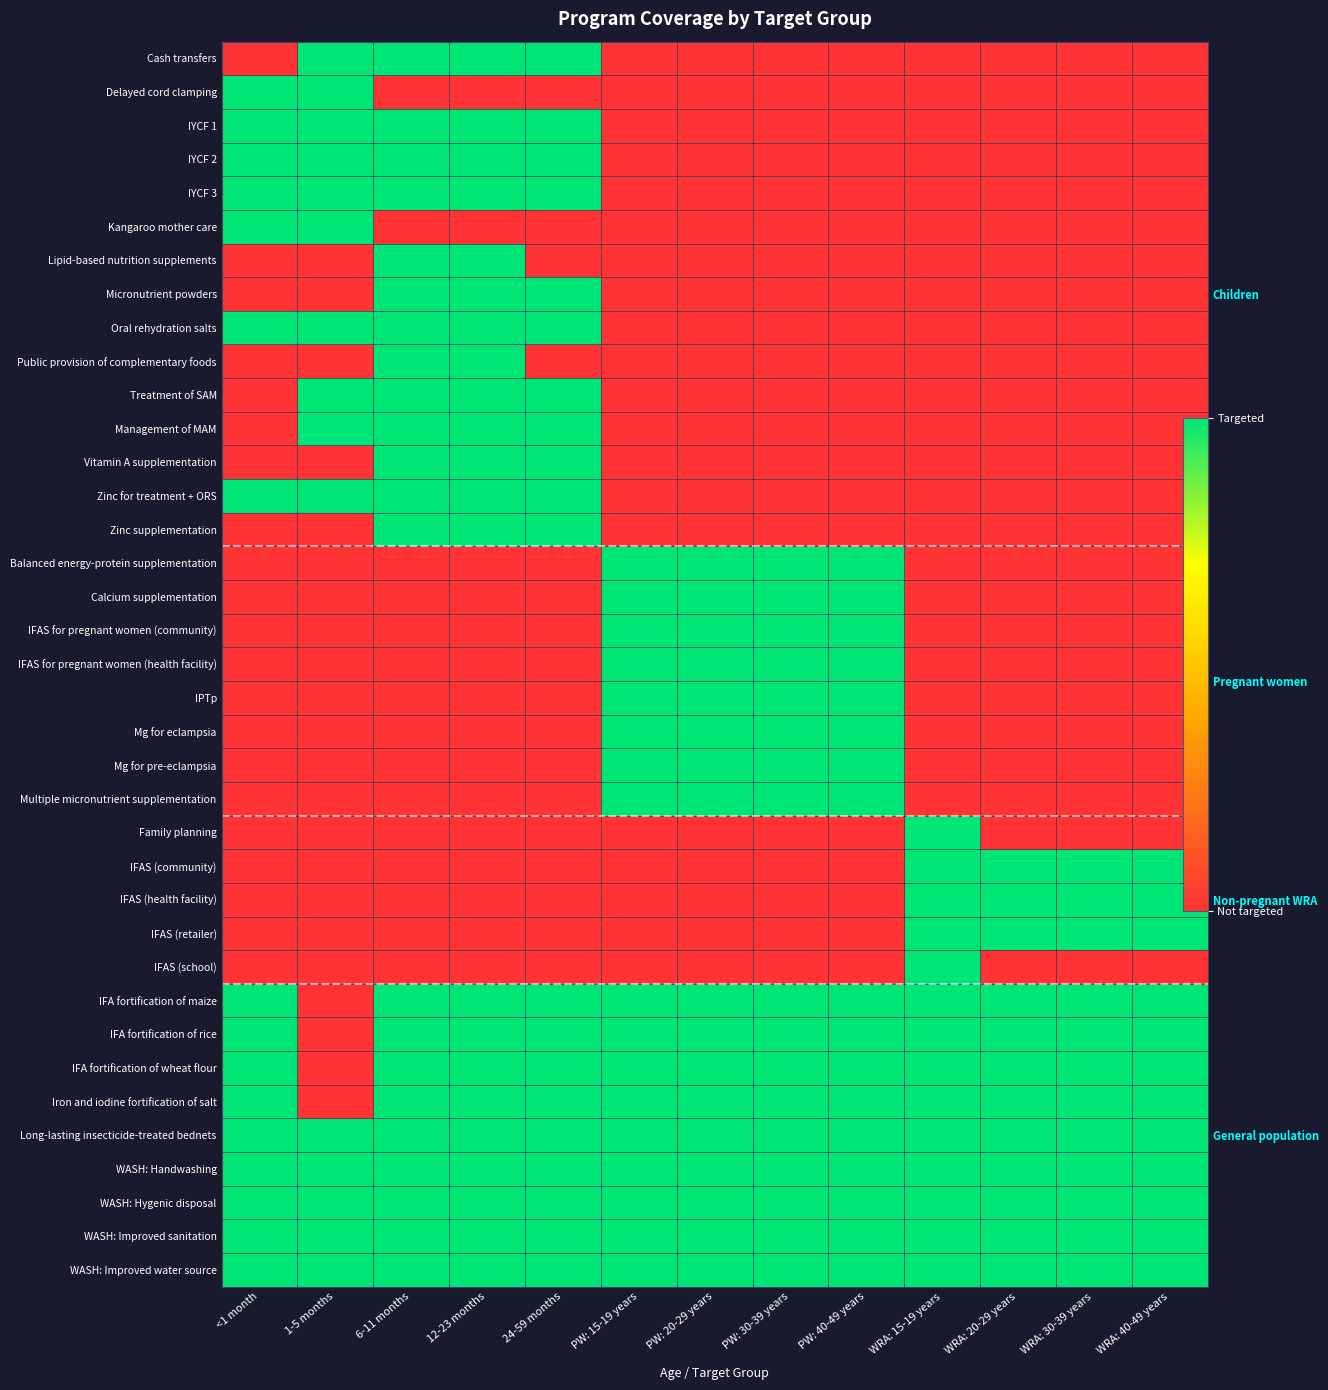

What is the difference between the highest and lowest values at PW: 20-29 years?

1